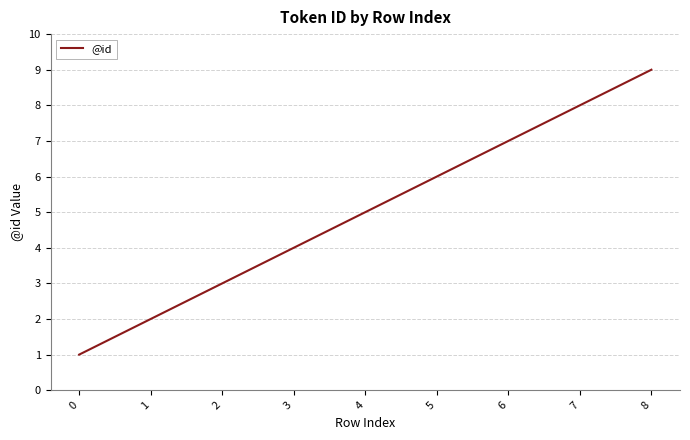

Which has a higher value, 8 or 5?

8